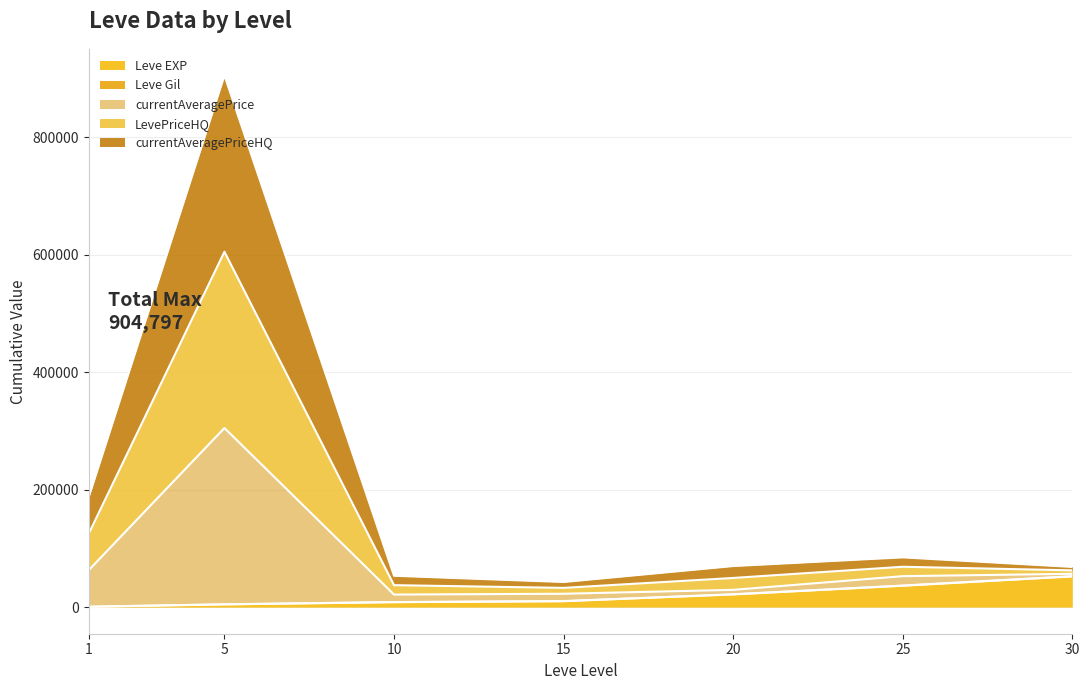

True or false: Leve EXP and LevePriceHQ cross at least once.

False